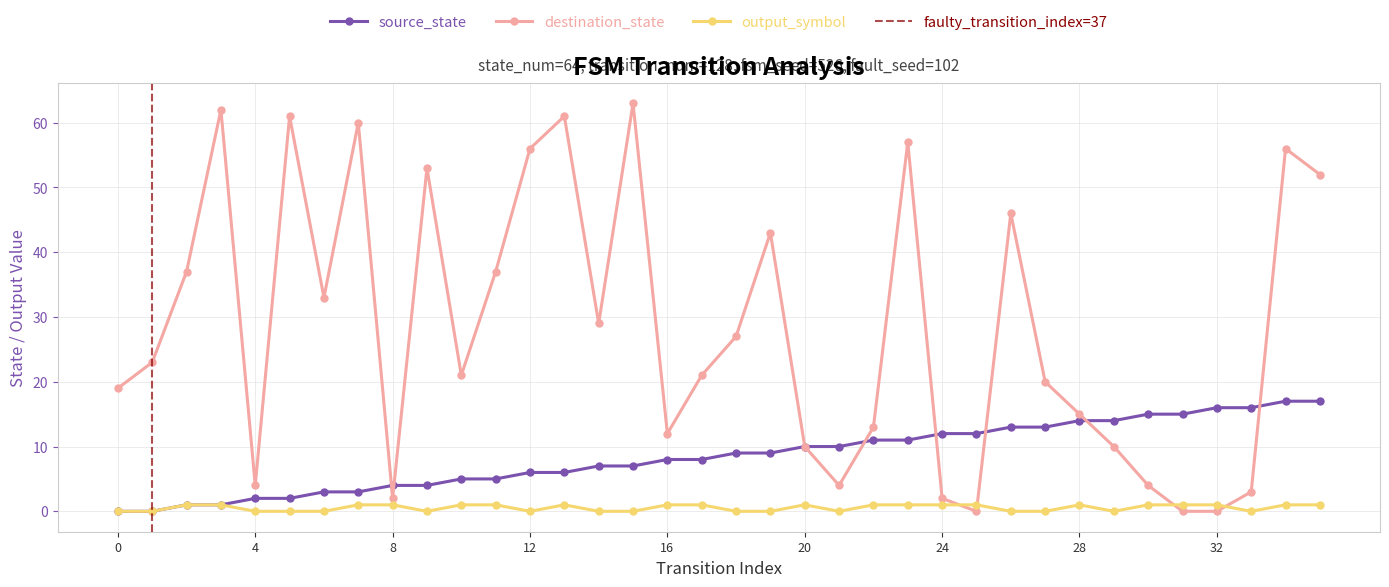

How many times do source_state and destination_state cross each other?

7